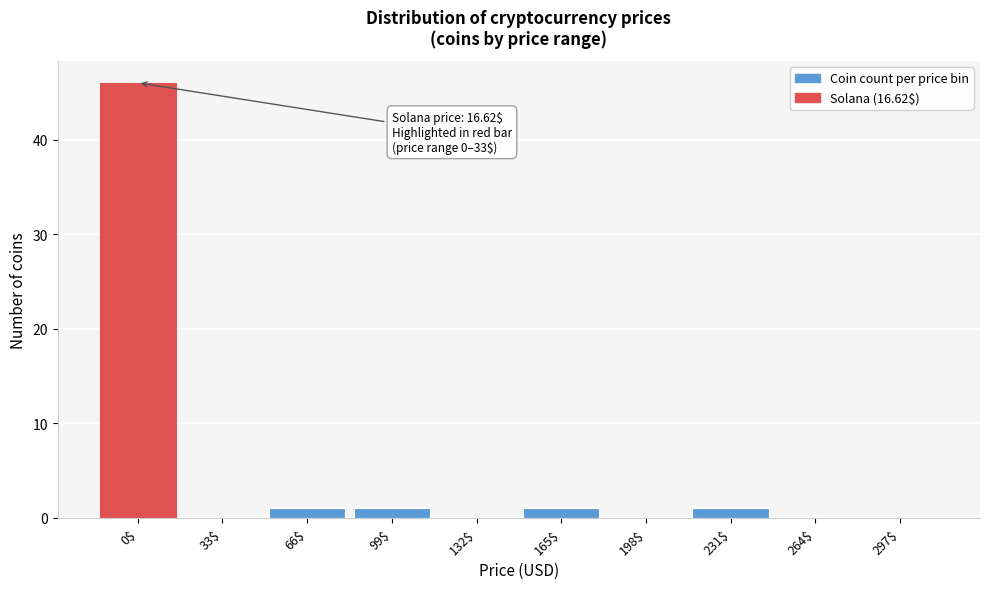

True or false: the data shows -17 at 198$.

False